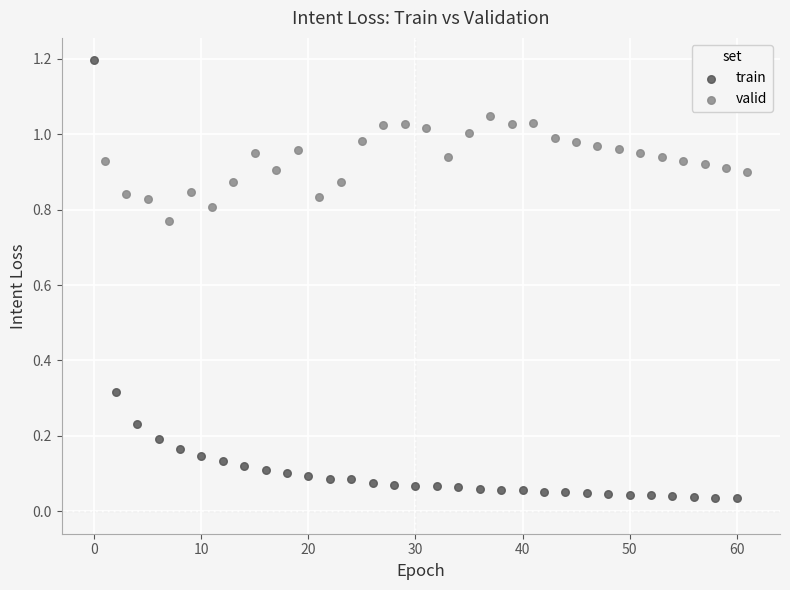

Which series contains the lowest Y value?

train